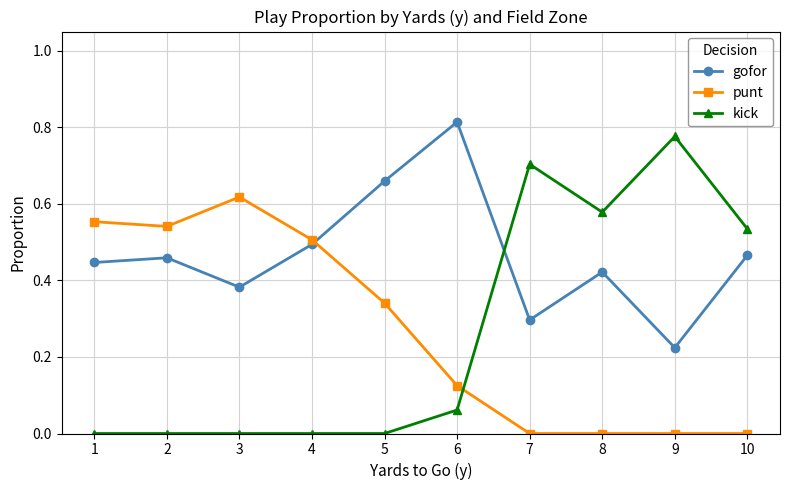

What is the sum of the gofor values at 8 and 5?

1.1